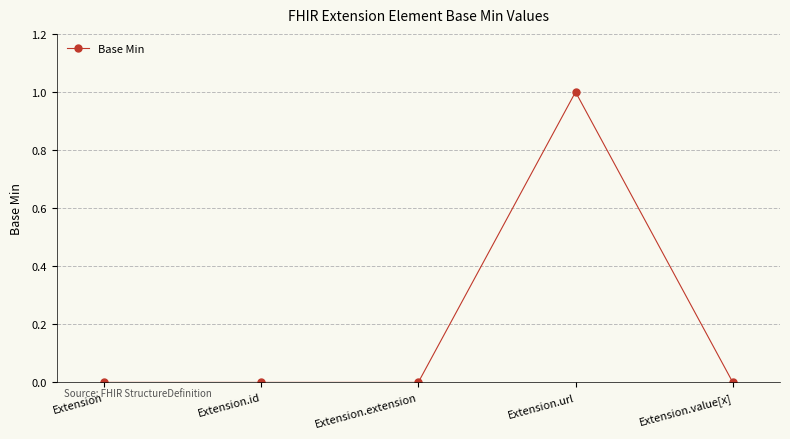

What is the sum of all values?

1